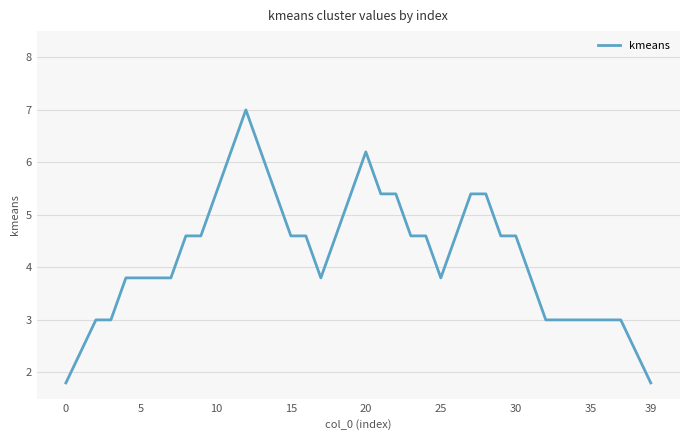

What is the minimum value shown in the chart?

1.8